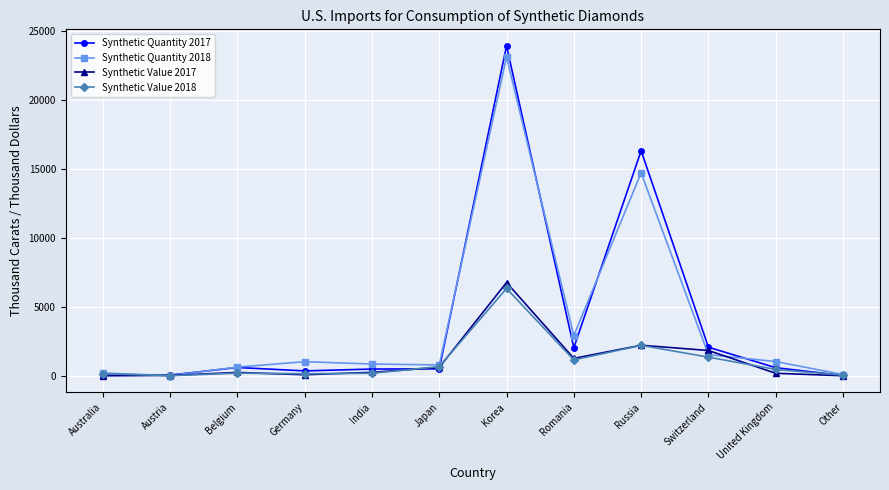

Is it true that Synthetic Quantity 2018 equals 636 at Belgium?

True